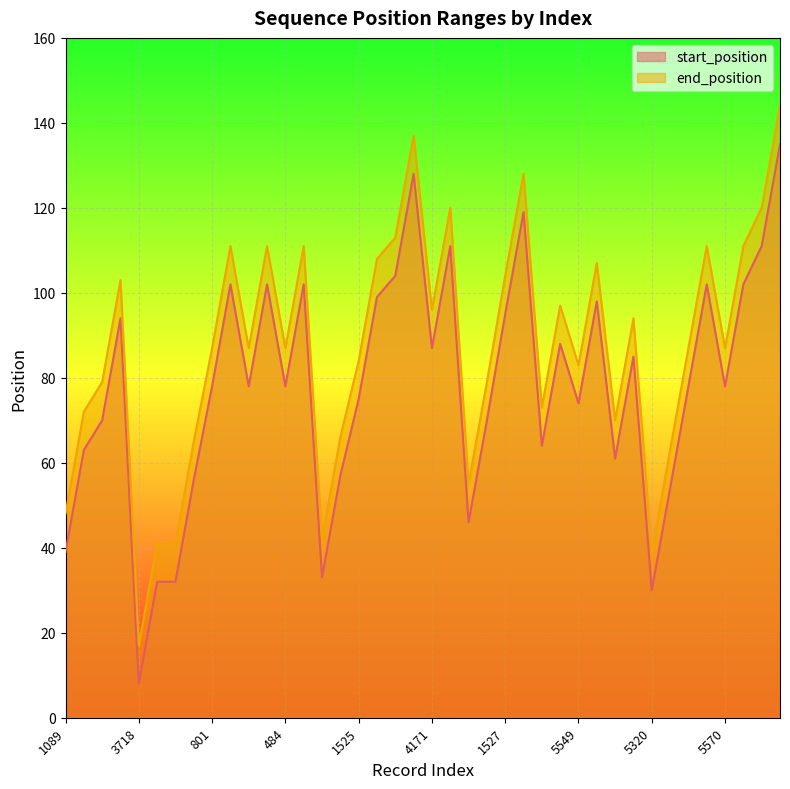

The value of end_position at 3323 is 79. True or false?

True